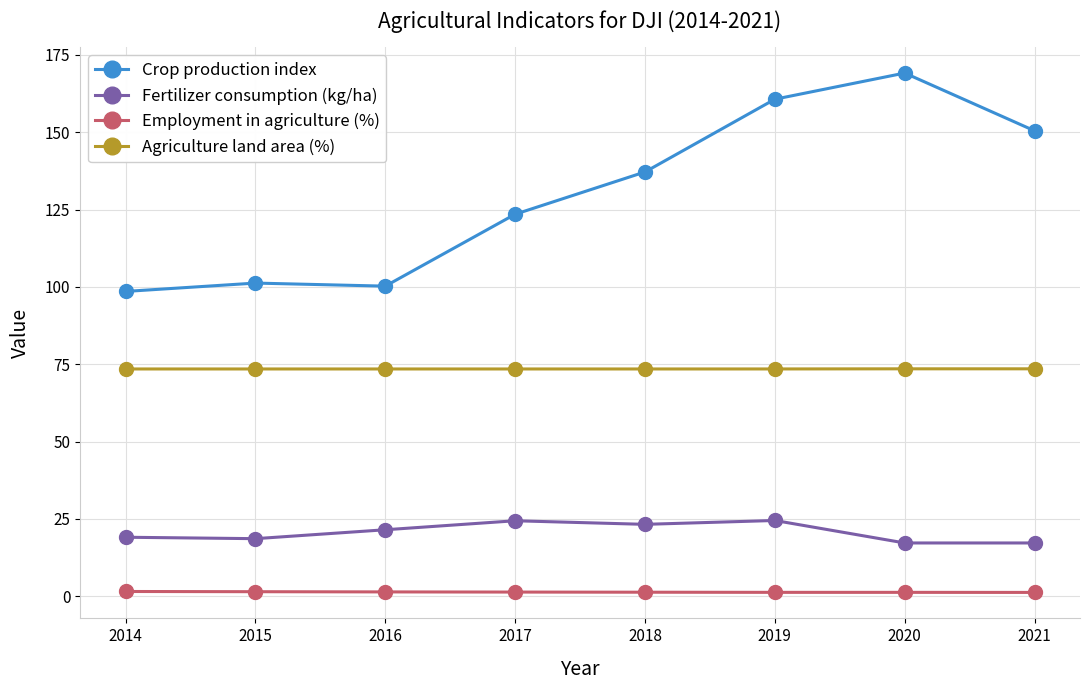

Between 2014 and 2020, which series saw the biggest shift?

Crop production index